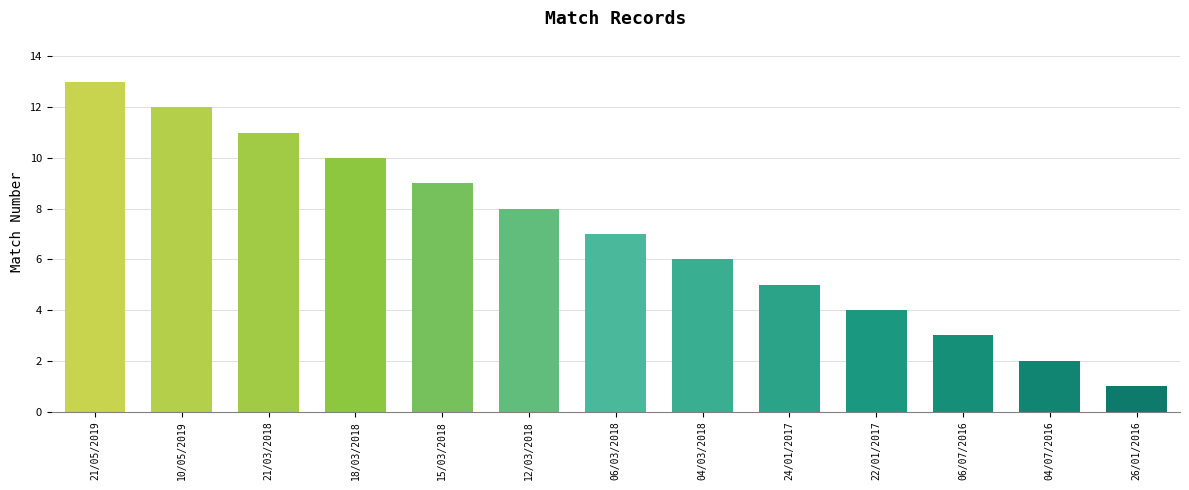

Are the bars grouped side by side (vs. stacked)?

No